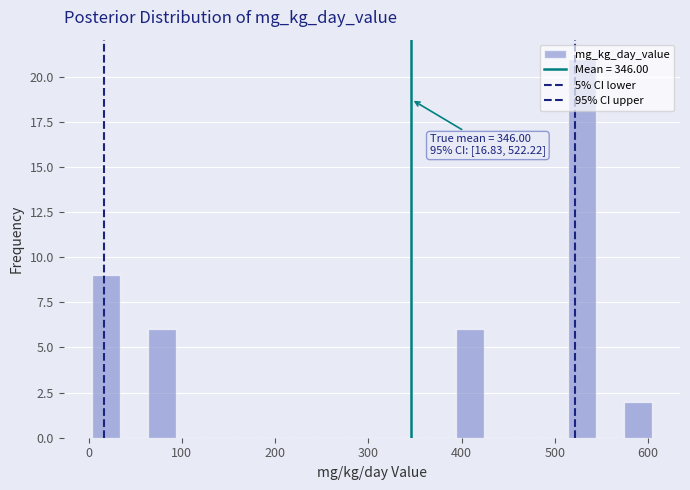

Read against the x-axis, roughly where is the centre of the tallest bar?

530